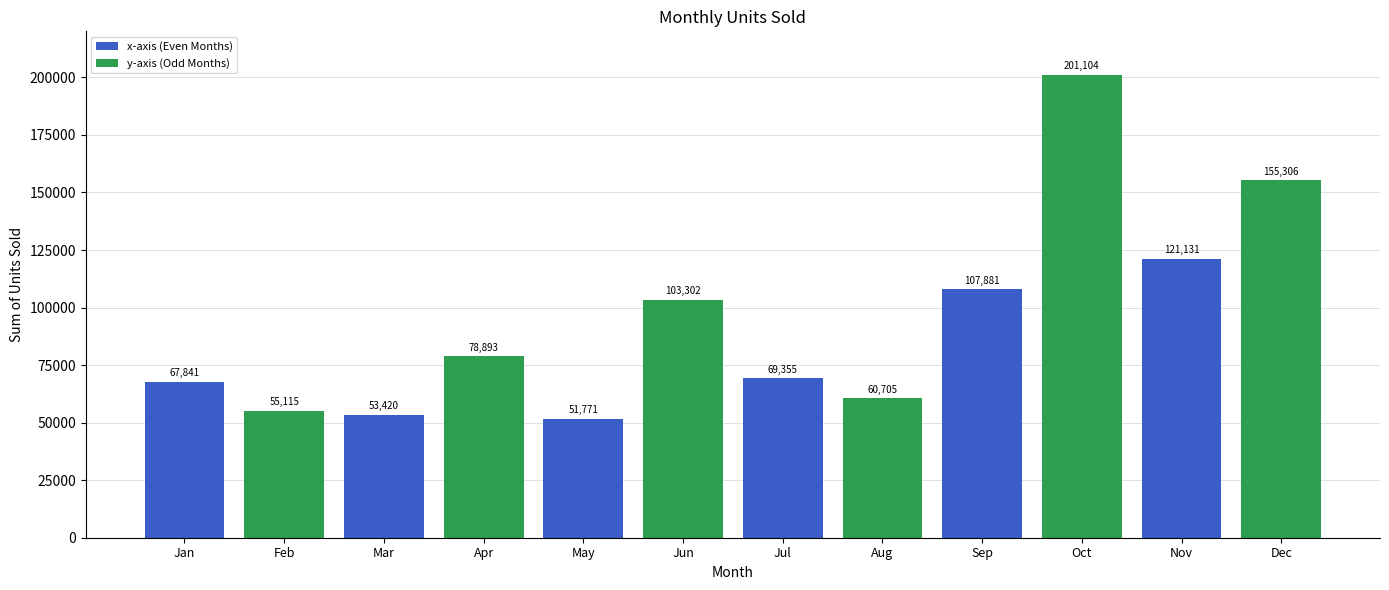

Reading left to right, list all the values displayed in this chart.

Jan=67841	Feb=55115	Mar=53420	Apr=78893	May=51771	Jun=103302	Jul=69355	Aug=60705	Sep=107881	Oct=201104	Nov=121131	Dec=155306